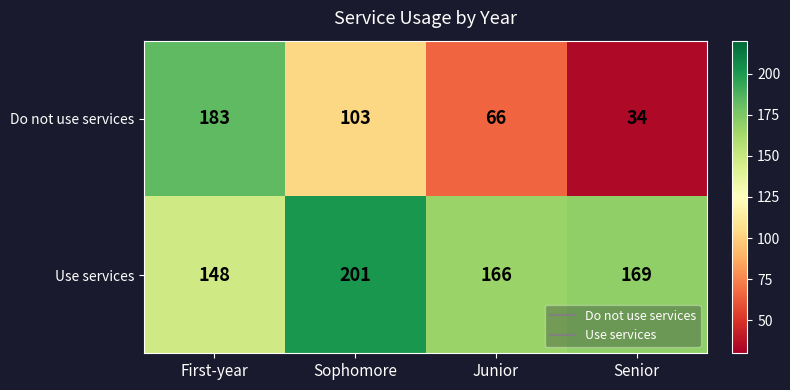

What is the spread (max minus min) of values at Senior?

135